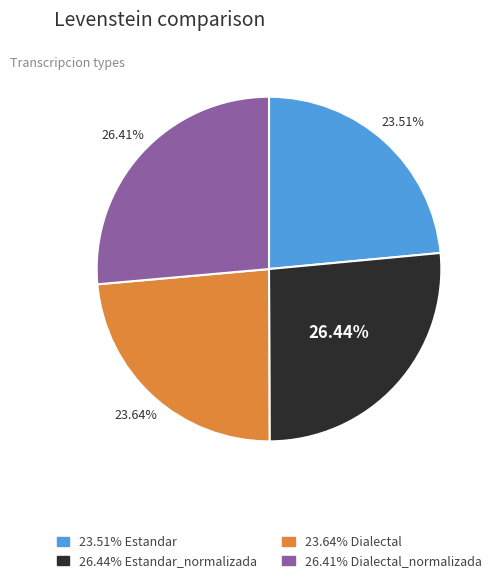

Is there a majority slice in this chart?

No